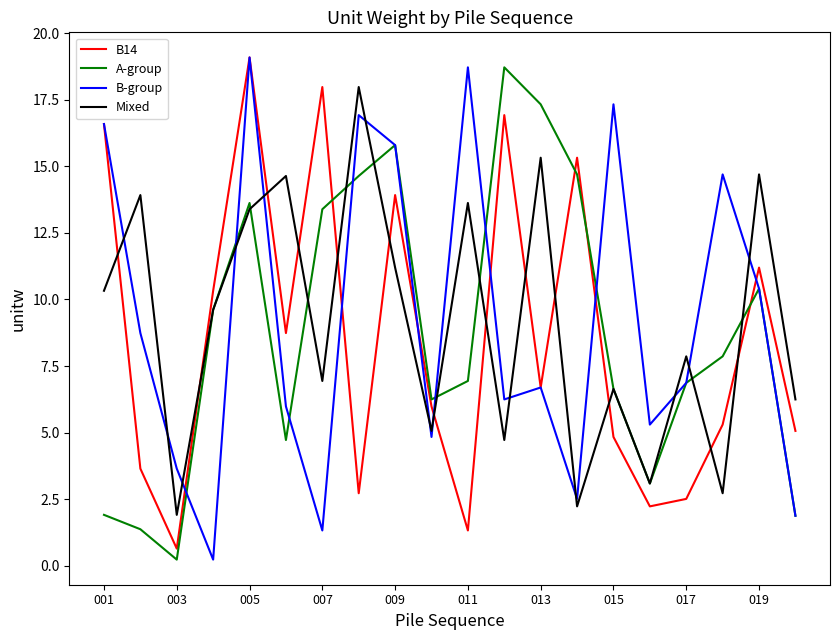

In Mixed, how many points are lower than both neighbors (excluding endpoints)?

7